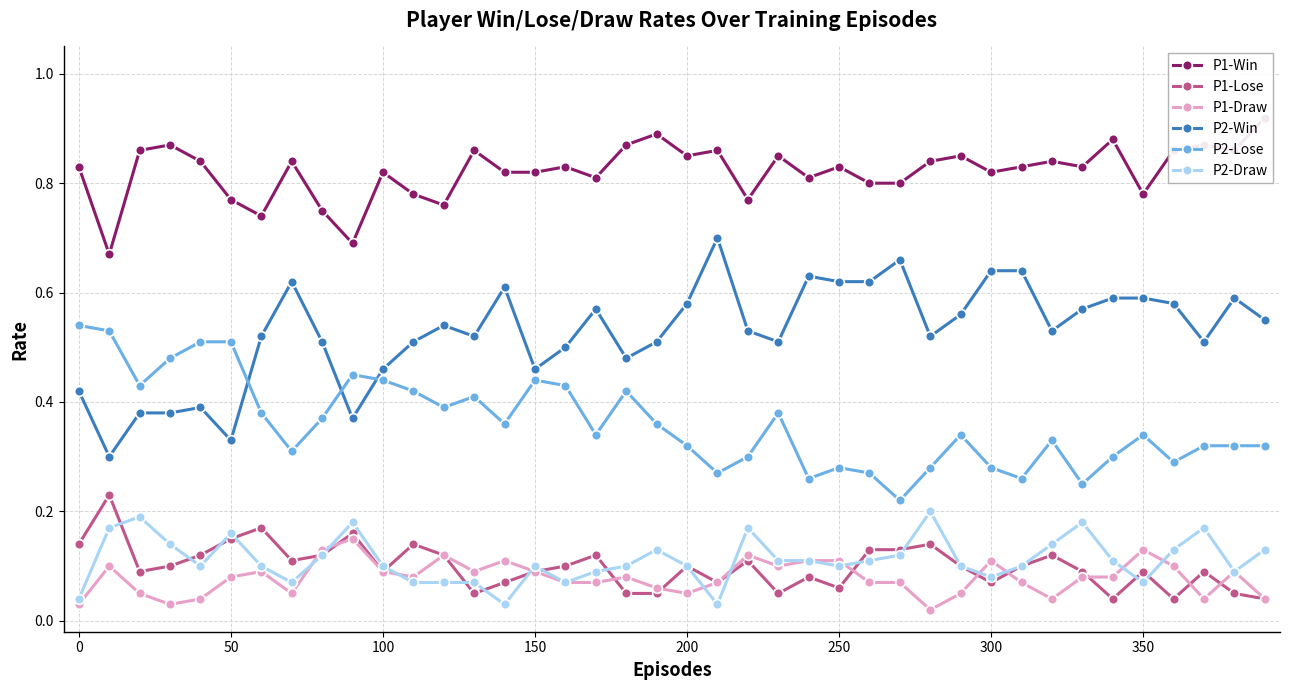

True or false: P2-Win and P2-Draw intersect in this chart.

False